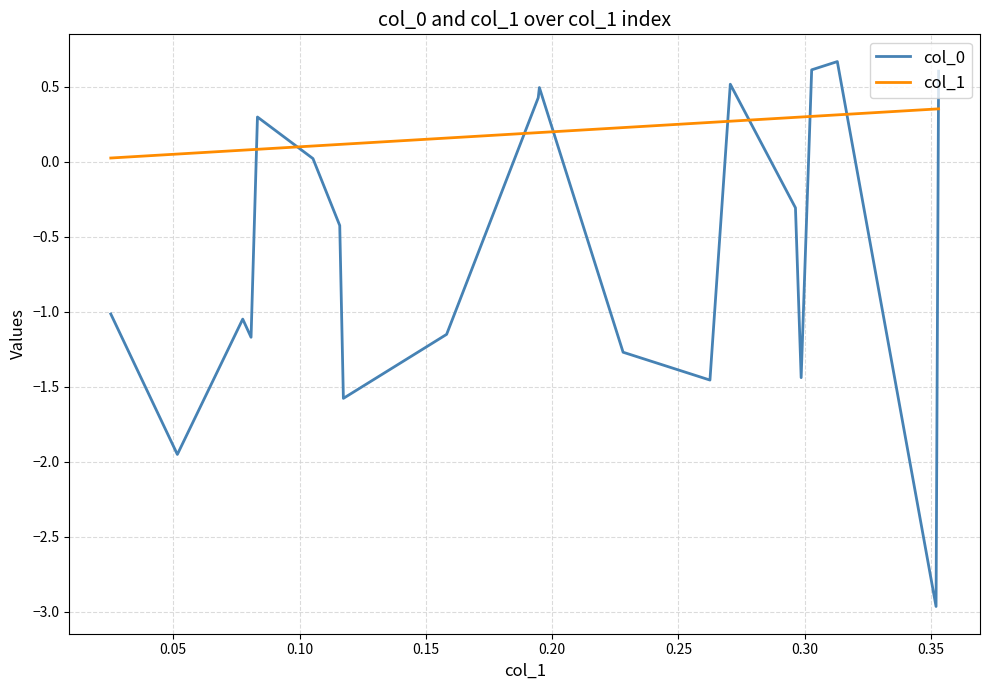

What is the minimum value for col_0?

-3.0